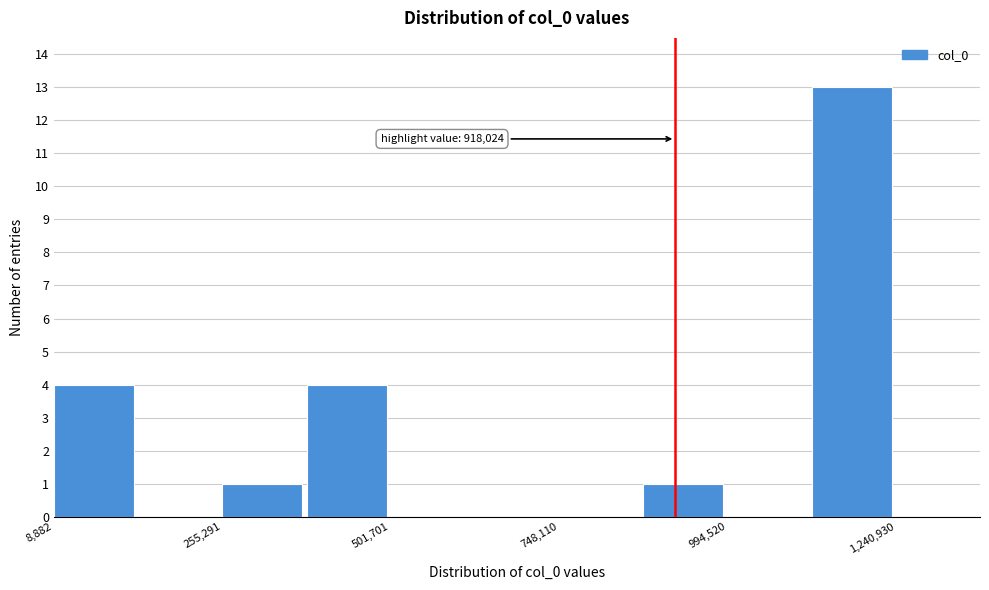

Read against the x-axis, roughly where is the centre of the tallest bar?

1200000